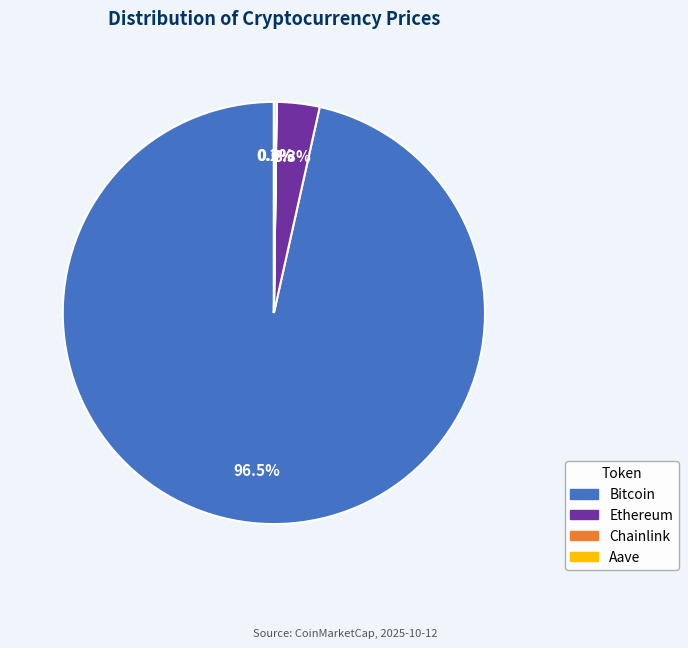

Which category has the biggest portion of the pie?

Bitcoin